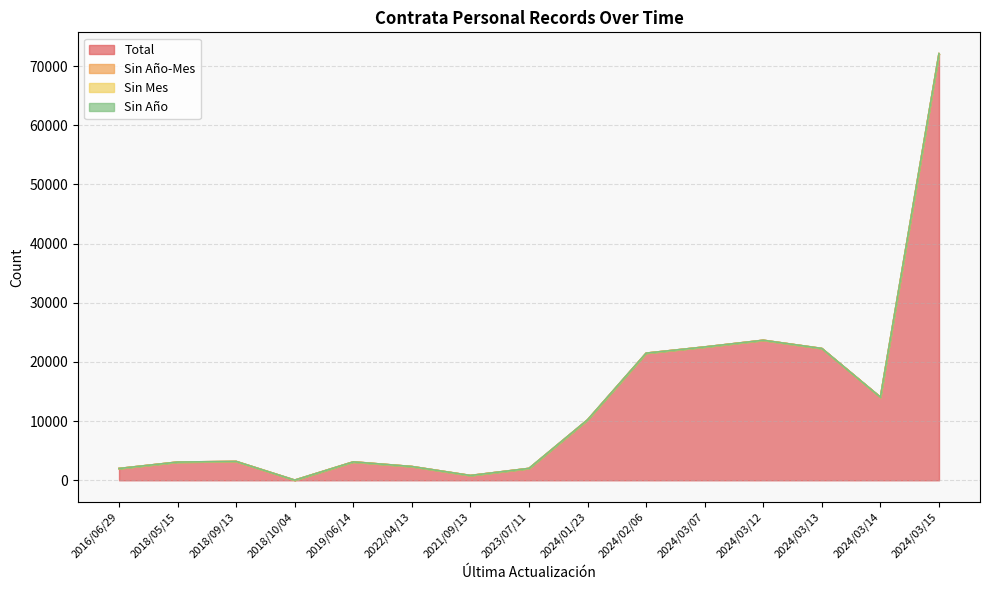

What is the label of the 13th point from the left?

2024/03/13